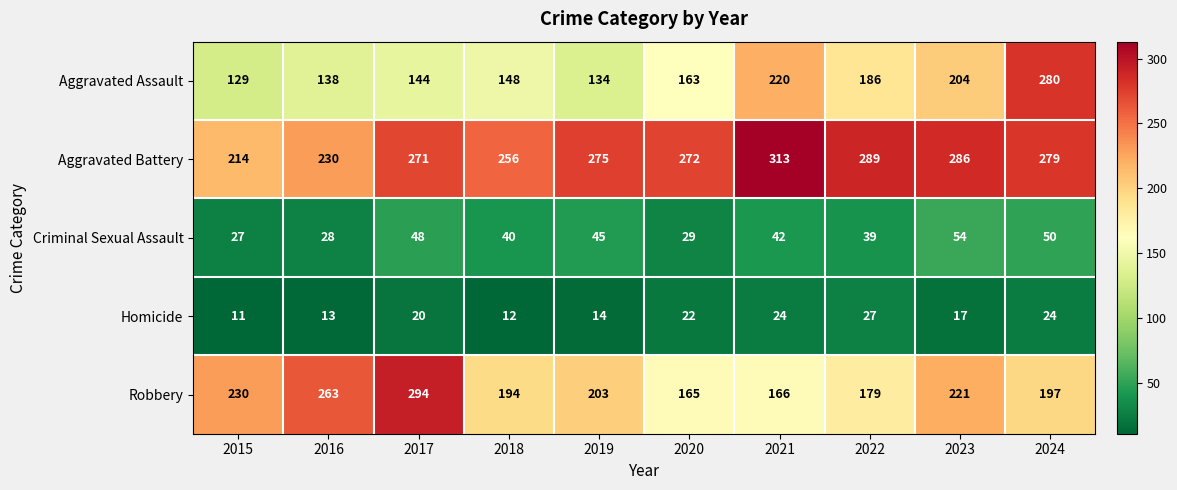

Is the value of Homicide at 2023 greater than the value of Aggravated Battery at 2023?

No